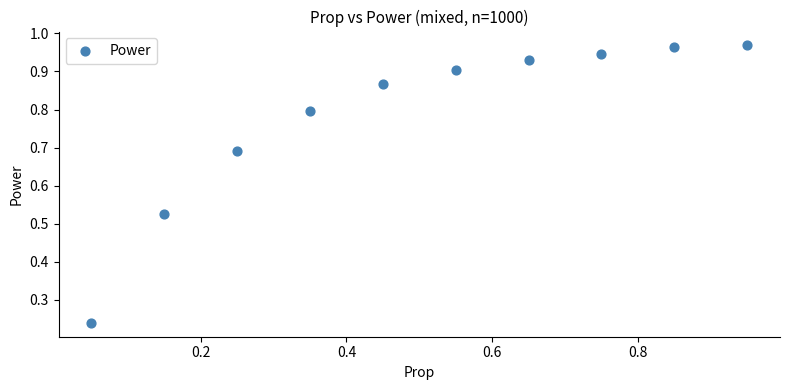

What is the average Y value?

0.8